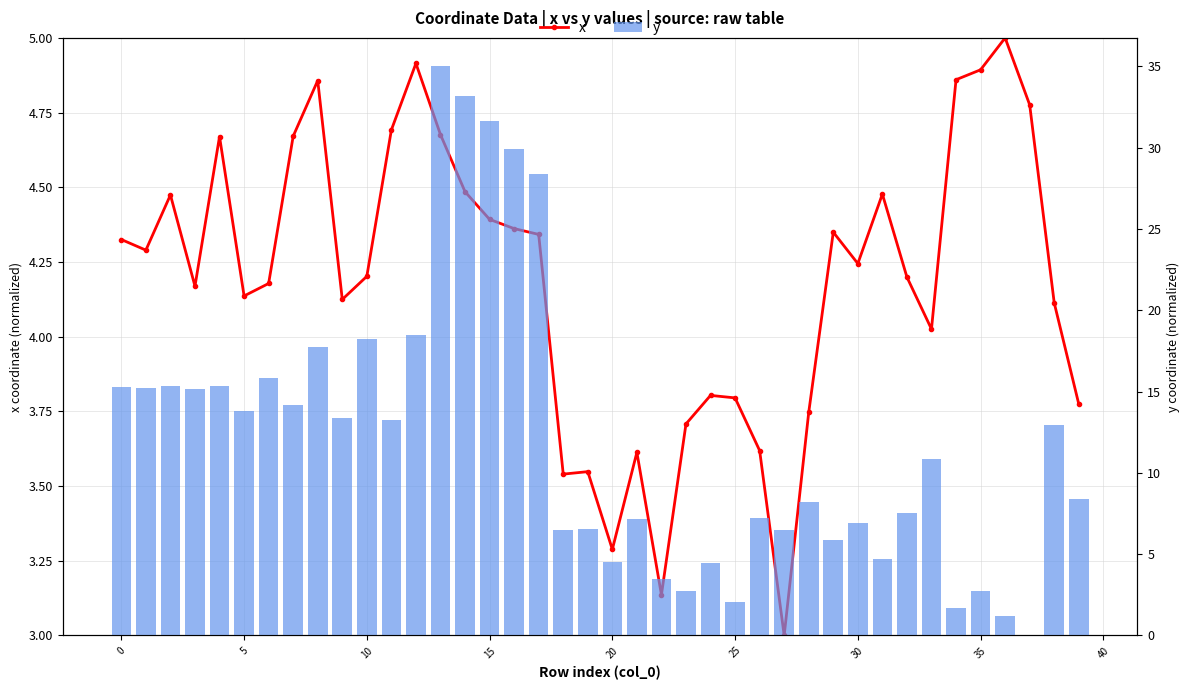

How many values in the y series exceed 10?

20